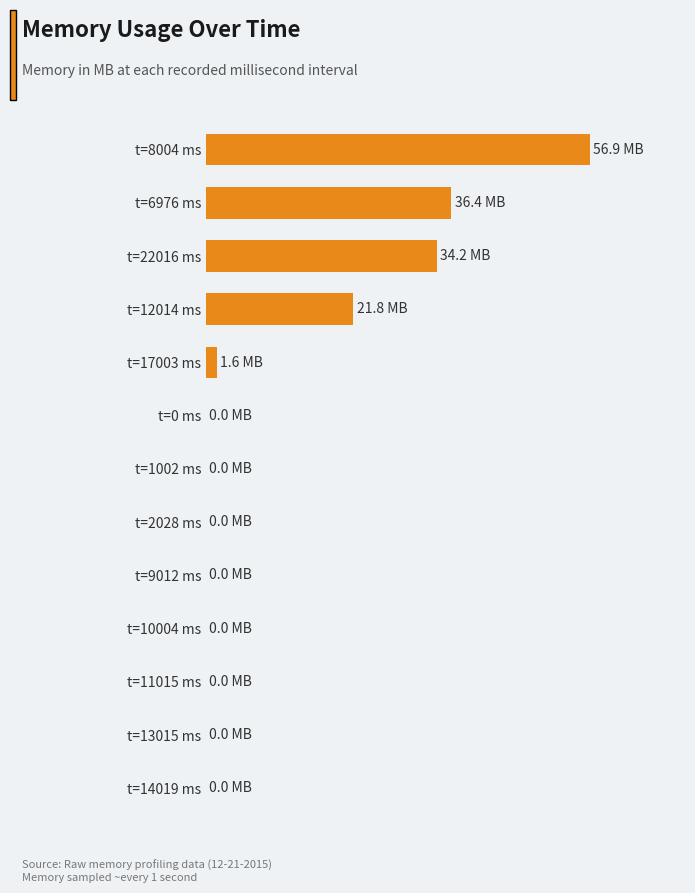

Are the bars horizontal?

Yes